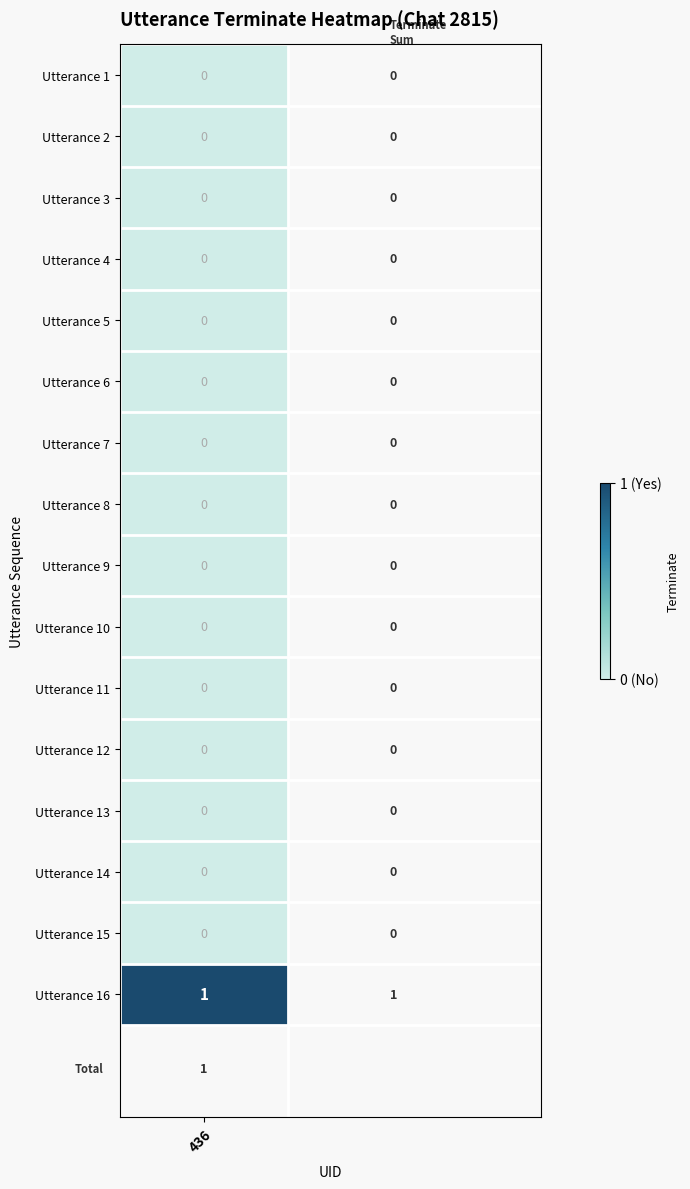

True or false: the data shows 0 at 7.

True